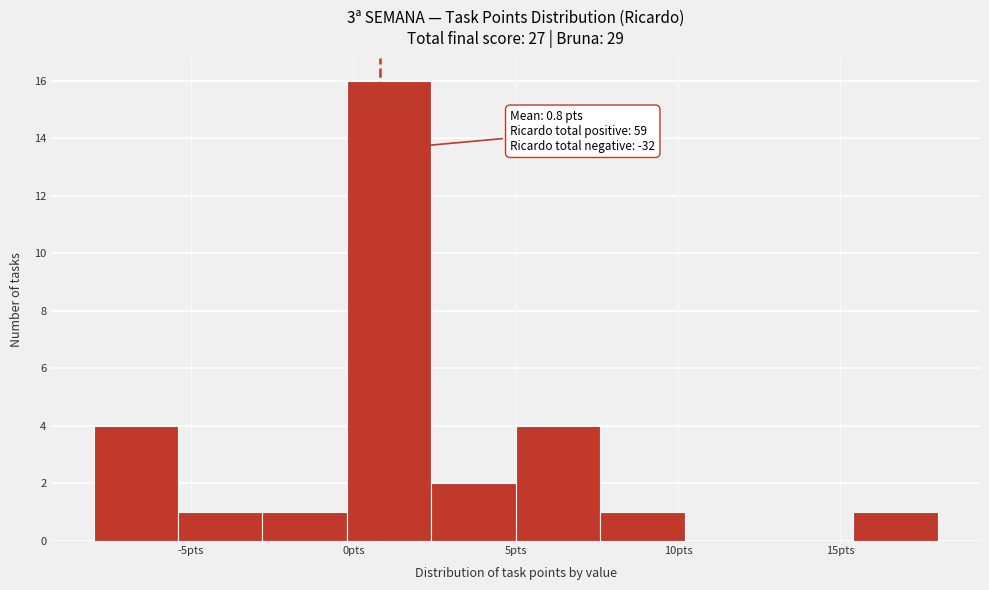

Which range on the x-axis has the tallest bar?

-0.2 to 2.4